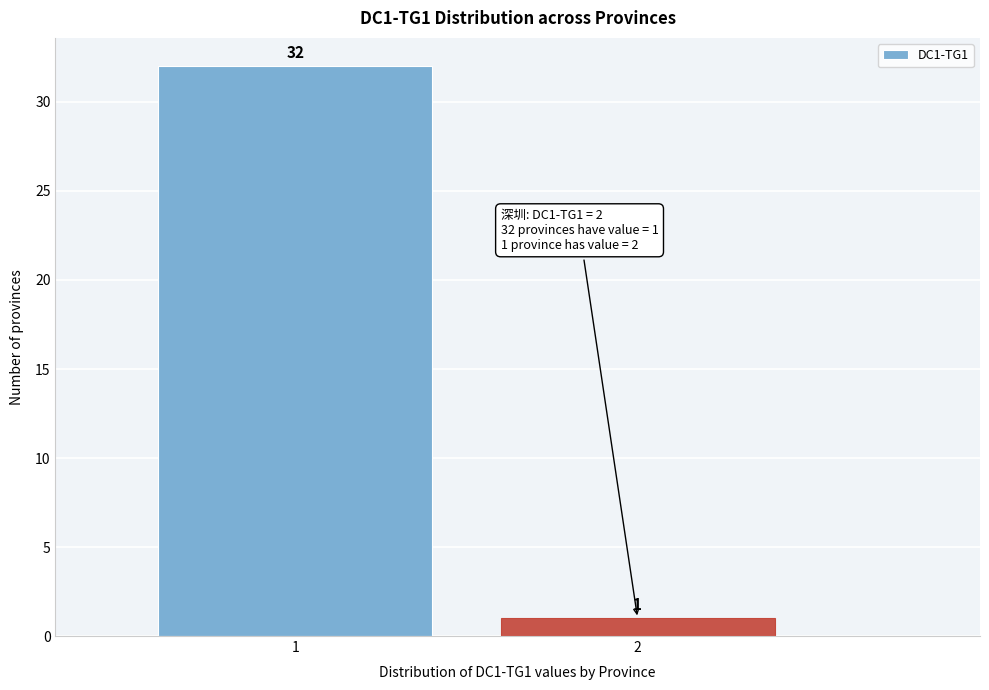

Reading left to right, list all the values displayed in this chart.

32	1